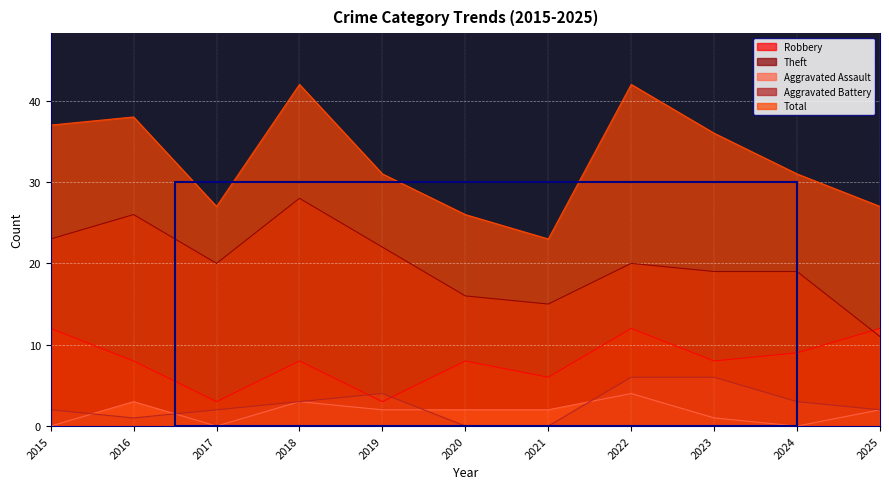

At which label does Robbery first exceed 8?

2015